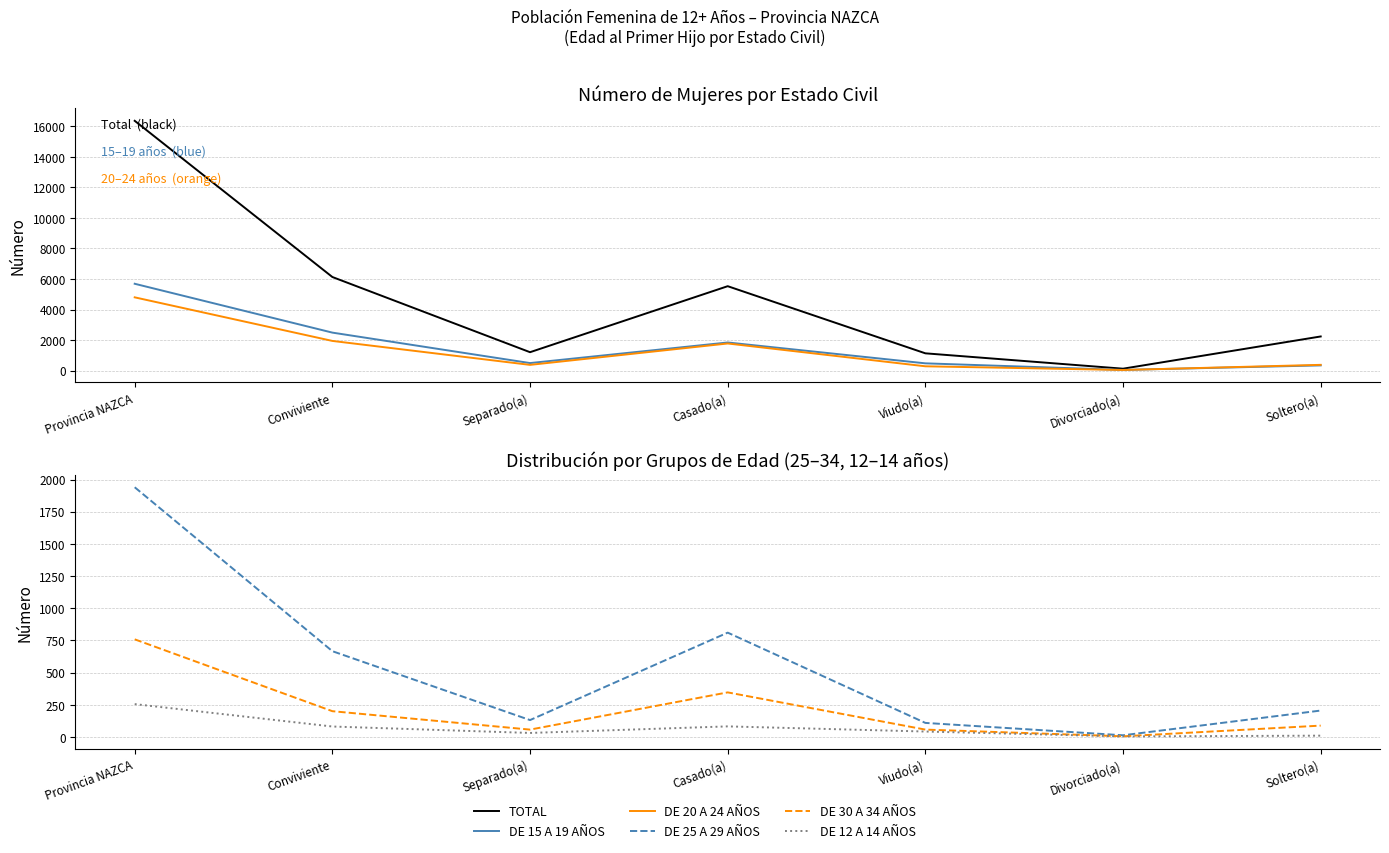

Reading left to right, list all the values displayed in this chart.

TOTAL: 16357	6129	1206	5528	1132	126	2236
DE 15 A 19 AÑOS: 5687	2488	494	1842	476	45	342
DE 20 A 24 AÑOS: 4798	1944	376	1776	283	41	378
DE 25 A 29 AÑOS: 1940	667	132	811	110	14	206
DE 30 A 34 AÑOS: 759	201	58	347	58	6	89
DE 12 A 14 AÑOS: 256	82	32	83	43	5	11